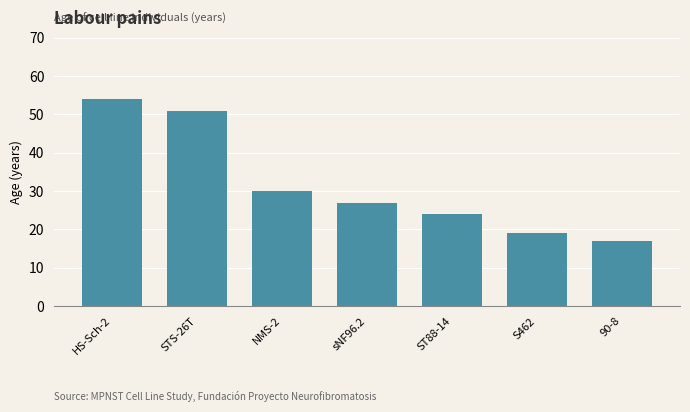

What is the ratio of the value at ST88-14 to the value at S462?

1.3